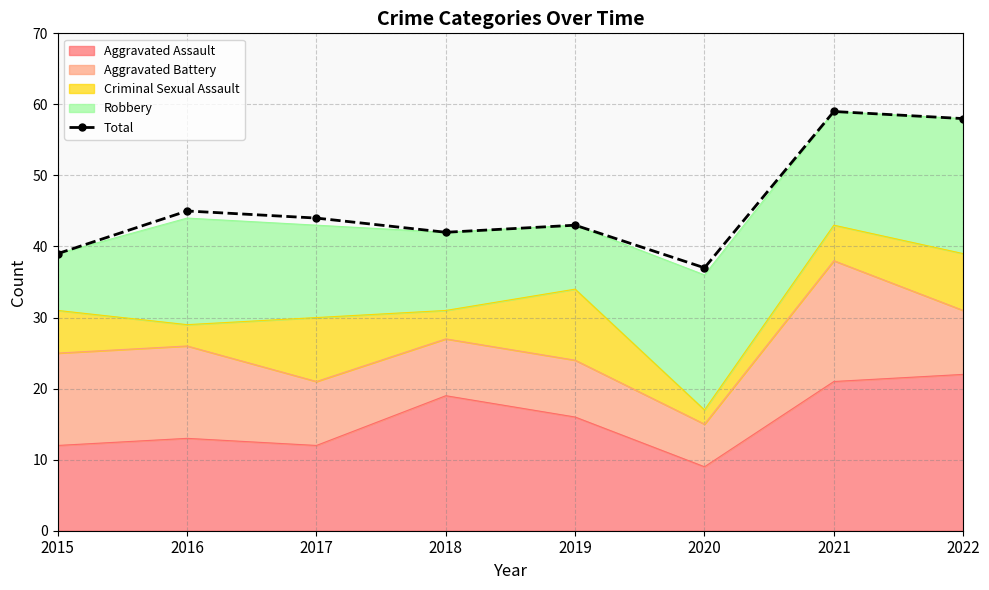

At which label is the value closest to 48?

2016